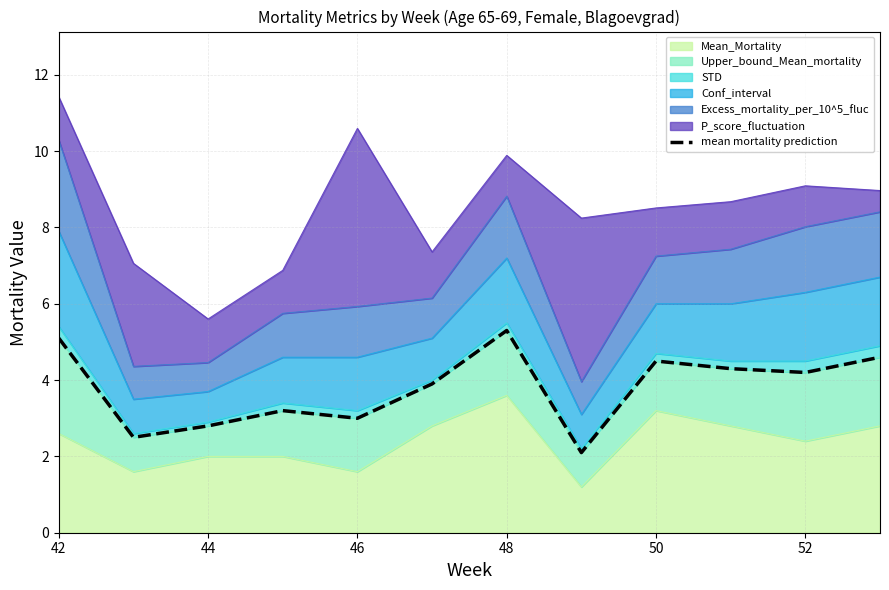

The Mean_Mortality series shows 0.6 at 52. True or false?

False